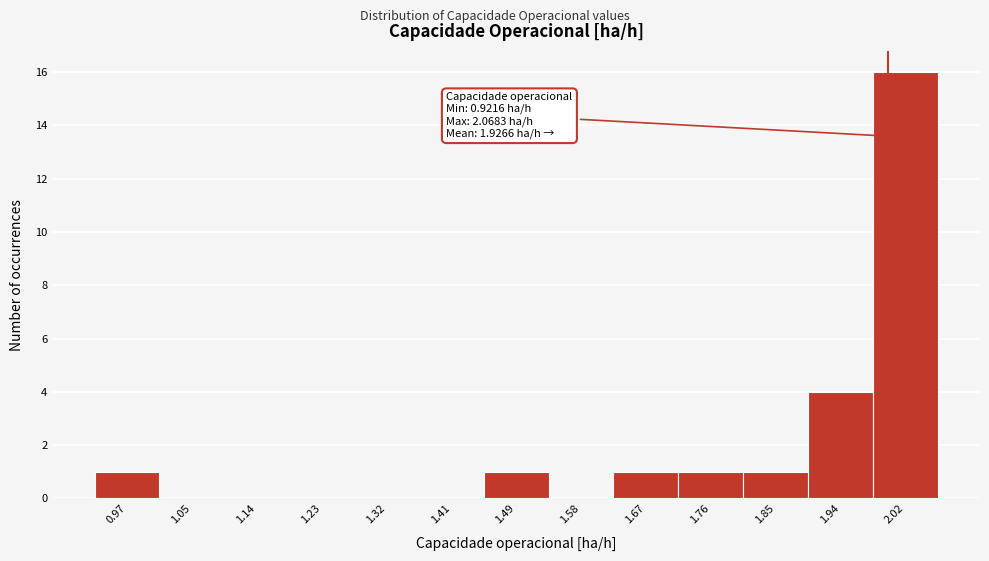

Over which range of the x-axis is the bar tallest?

1.98 to 2.07